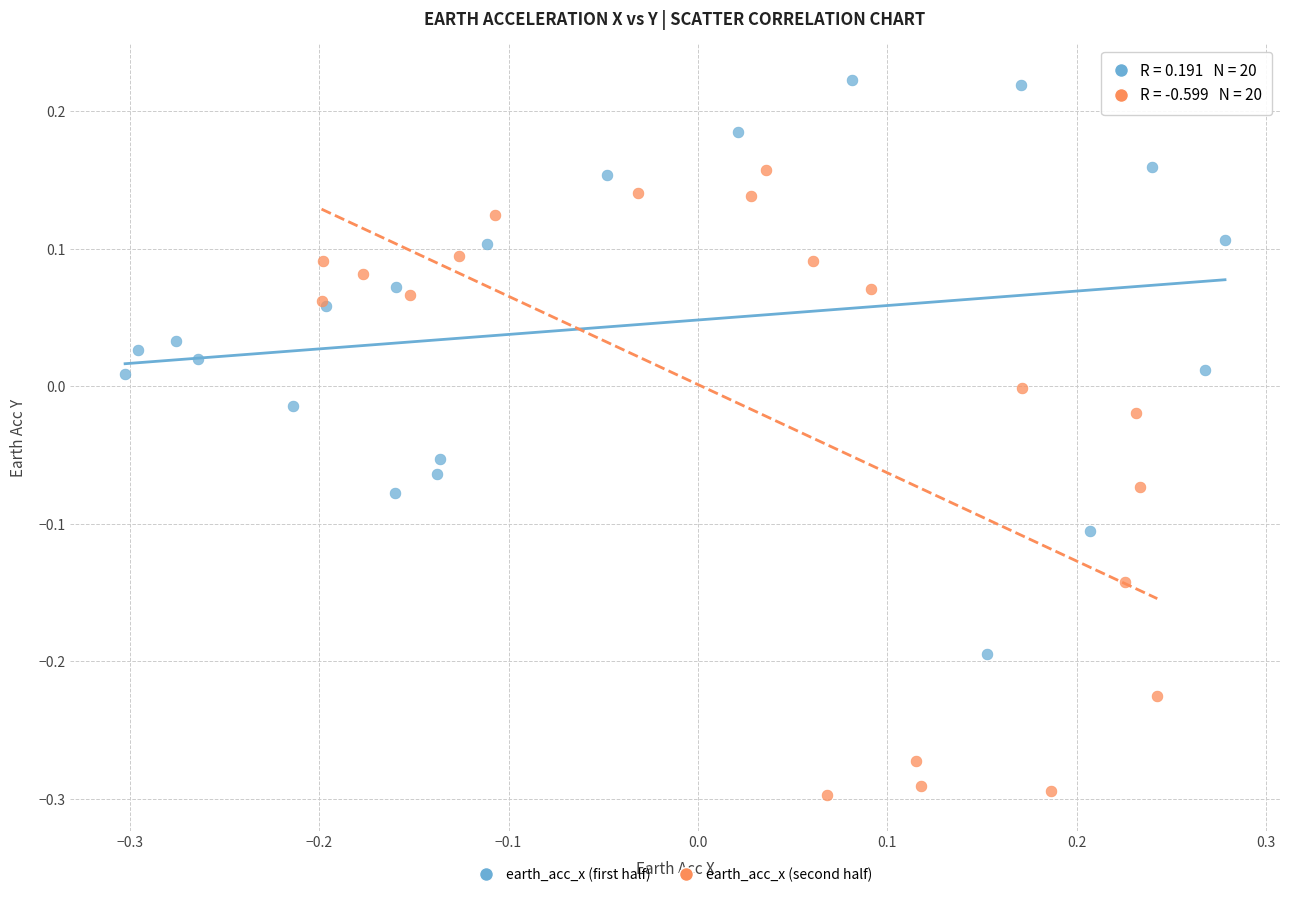

Which series has the largest Y range (max minus min)?

earth_acc_x (second half)